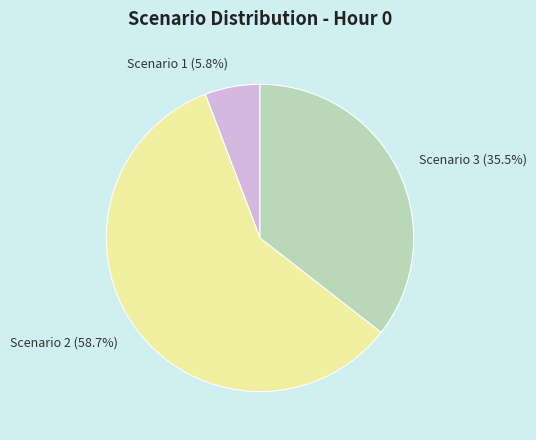

What is the largest slice in the pie chart?

Scenario 2